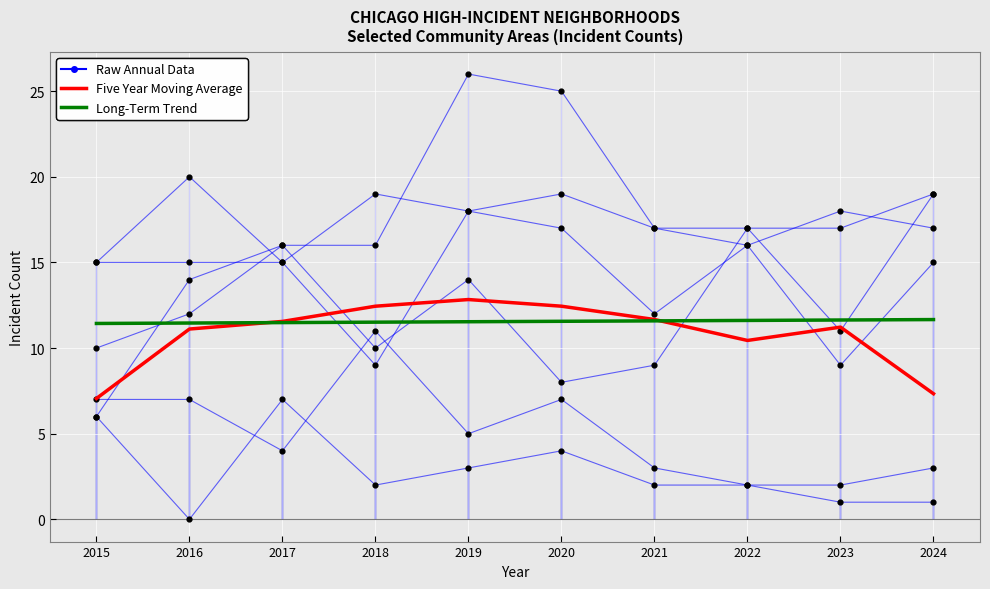

What is the total value across all series at 2019?

84